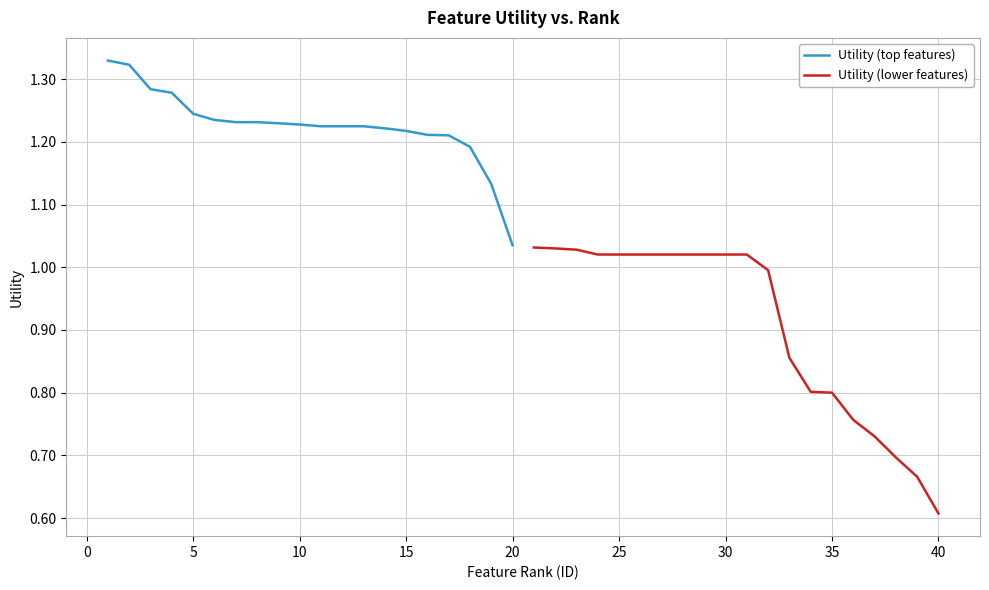

What is the approximate value of Utility (lower features) at 40?

0.6